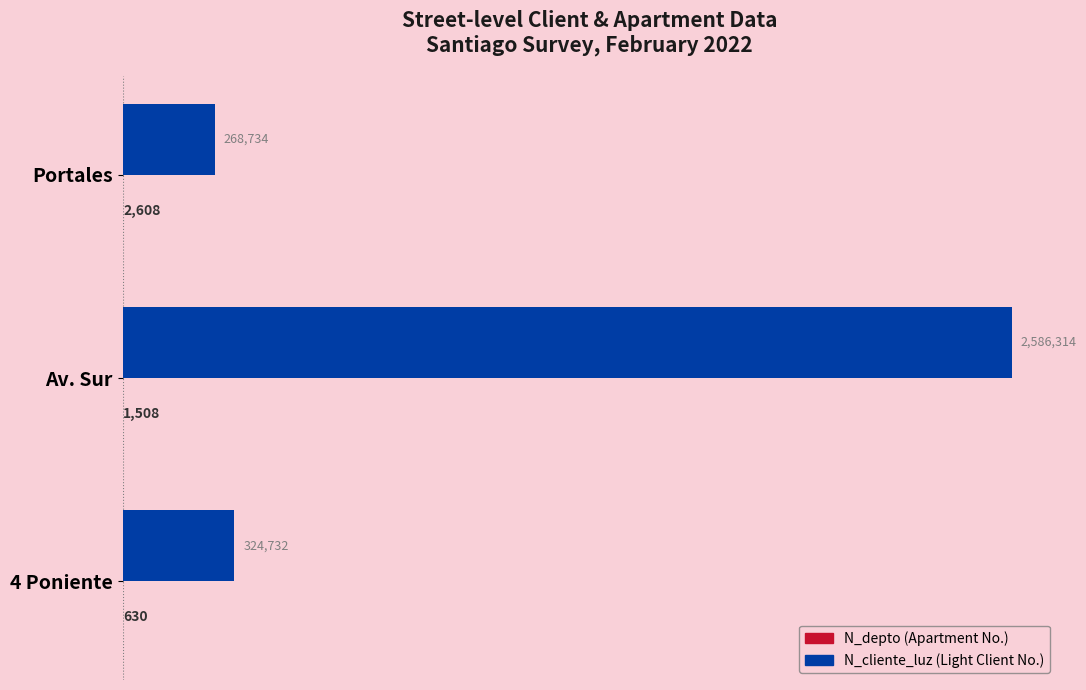

The value of N_cliente_luz at Portales is 268734. True or false?

True